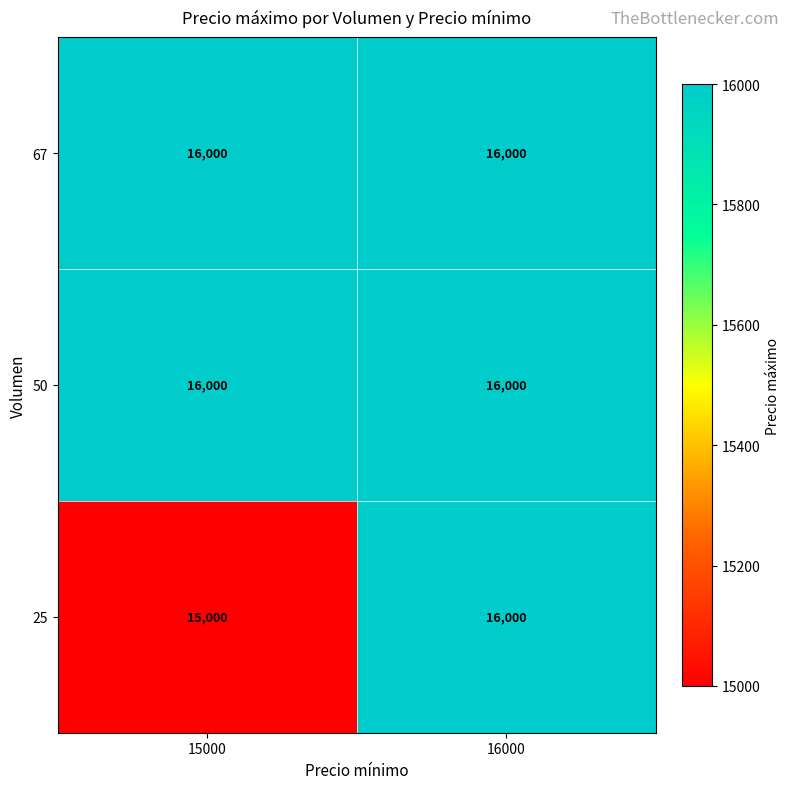

True or false: 67 has a value of 16000 at 16000.

True